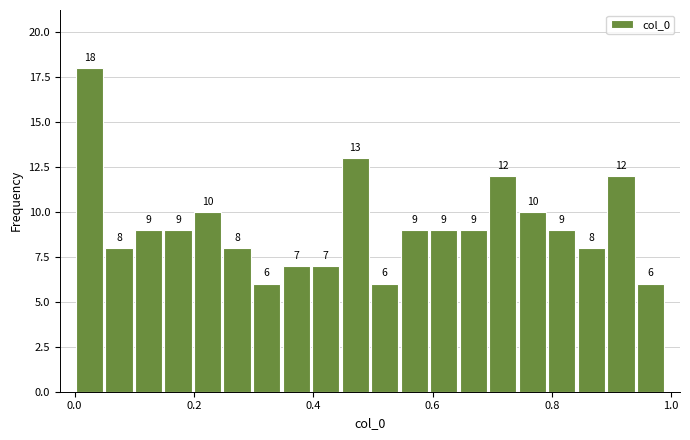

Read against the x-axis, roughly where is the centre of the tallest bar?

0.02